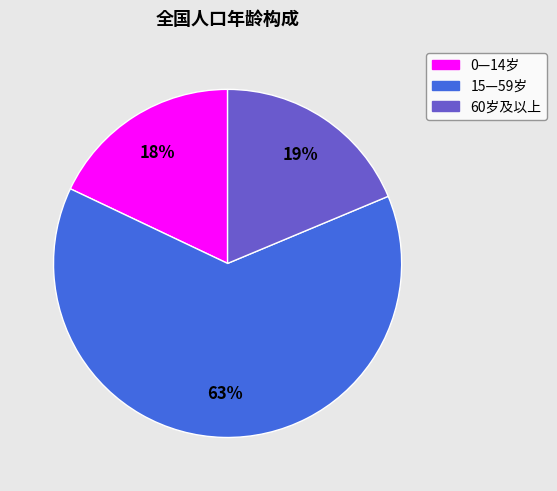

To the nearest percent, what is the average slice percentage?

33%